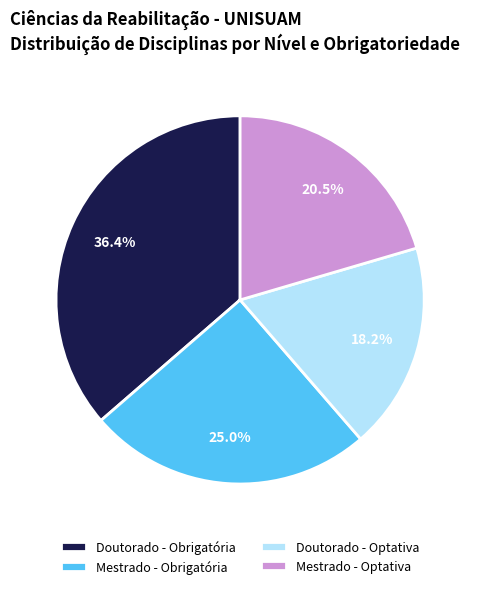

What is the largest slice in the pie chart?

Doutorado - Obrigatória